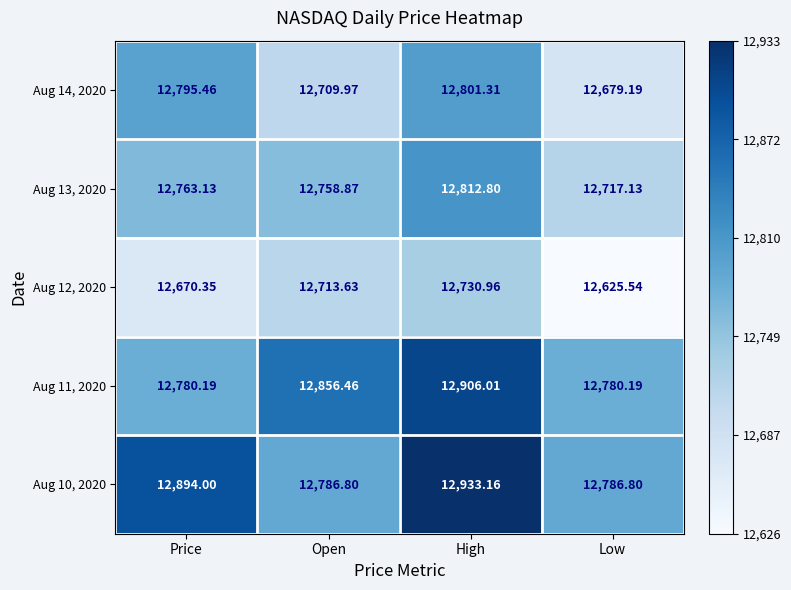

Where does the Aug 14, 2020 series first go above 12795?

Price